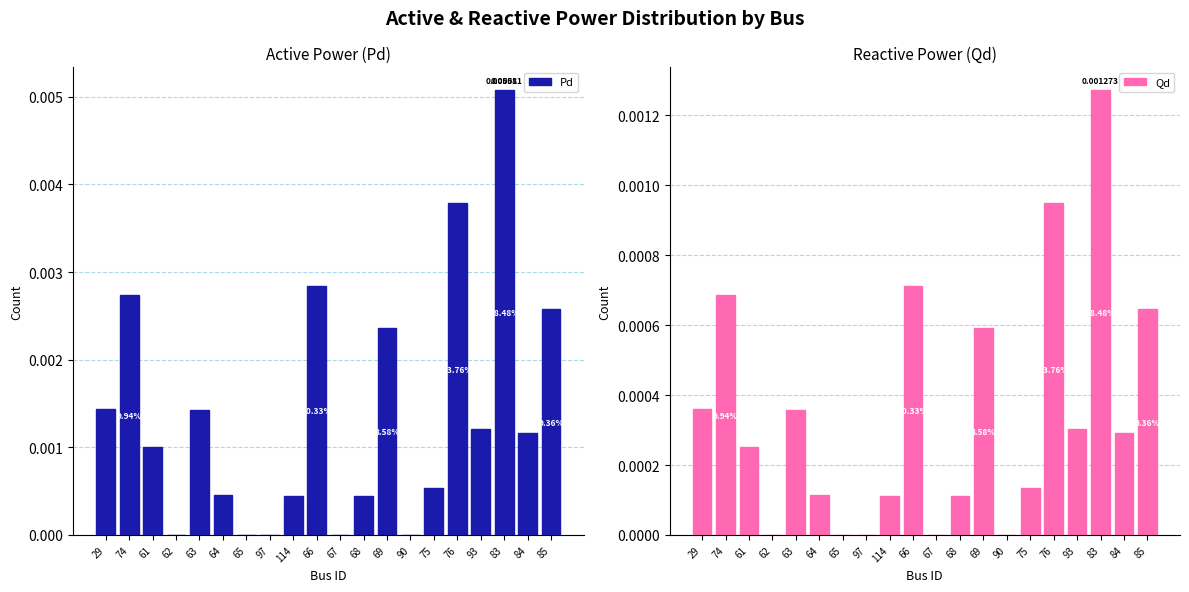

Is it true that Qd equals 0.0 at 85?

True